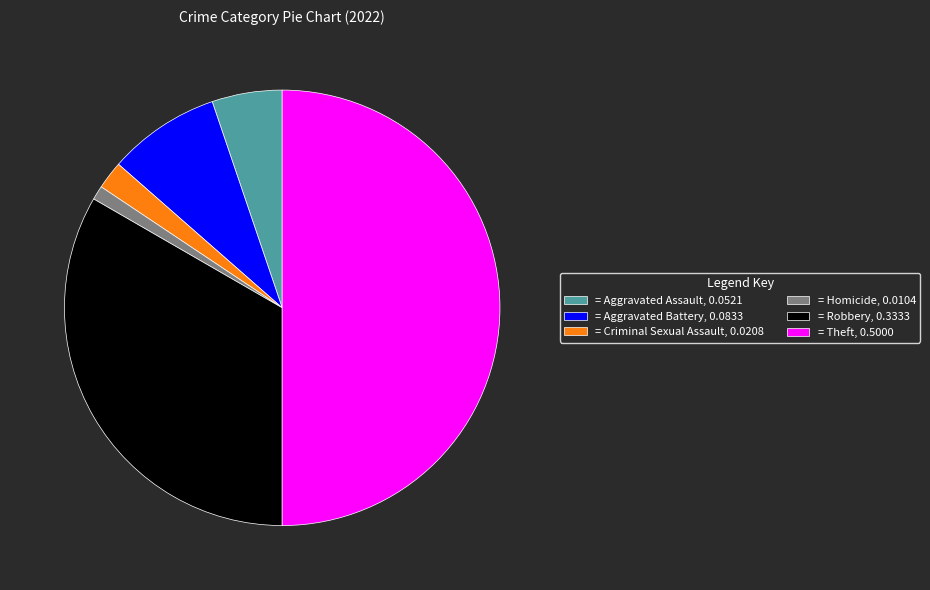

Which slice is the largest?

= Theft, 0.5000